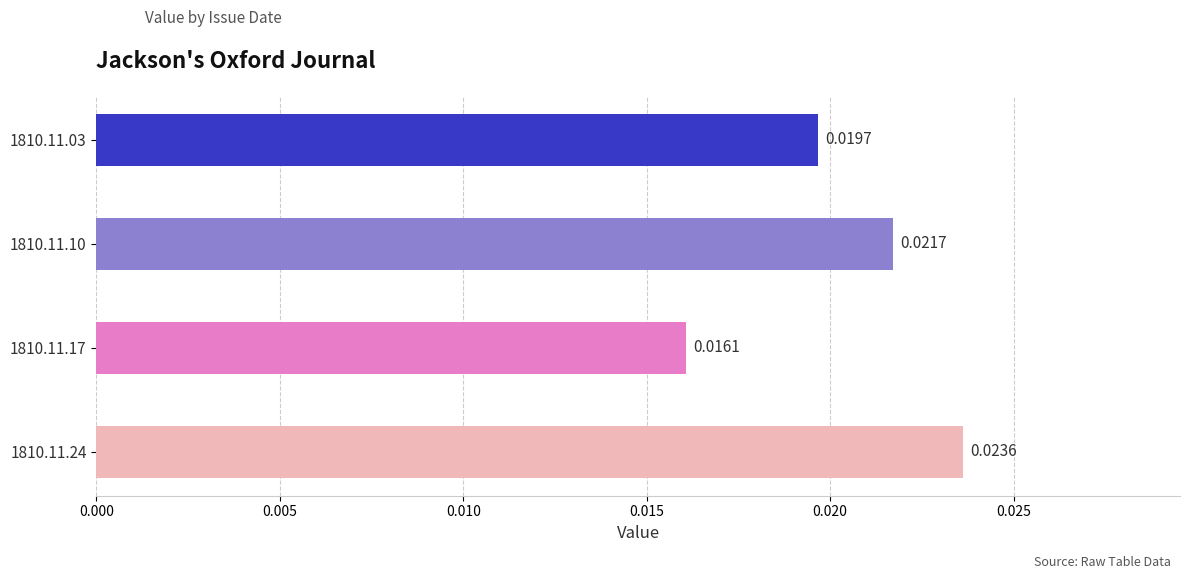

How many categories are shown in the chart?

4